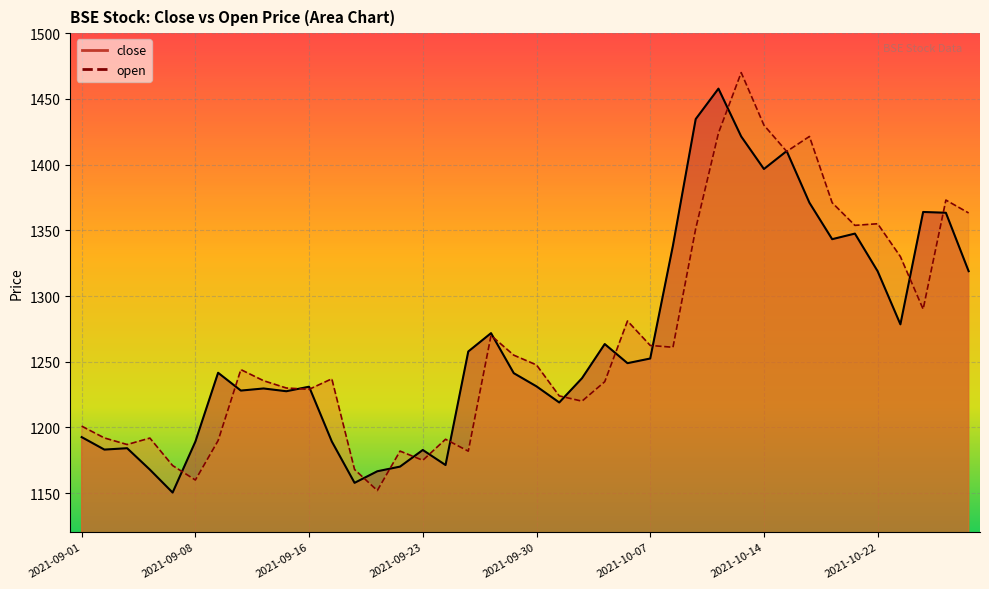

What is the label of the 26th point from the left?

2021-10-07